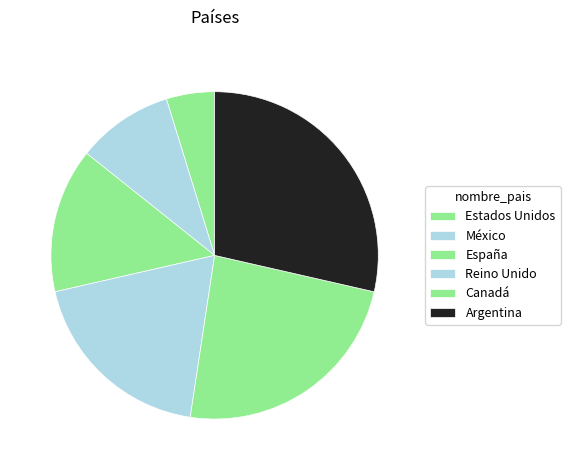

Count the number of slices in the pie.

6